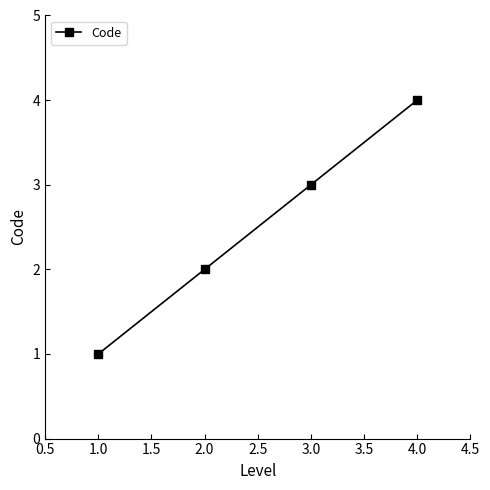

Rank the categories by value from highest to lowest.

4.0, 3.0, 2.0, 1.0